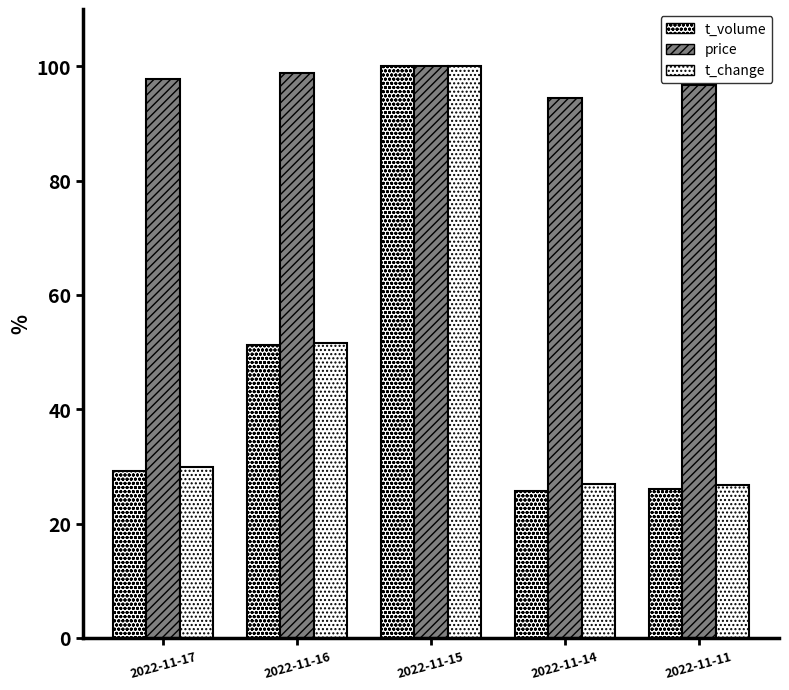

Rank the series at 2022-11-15 from highest to lowest value.

t_volume, price, t_change